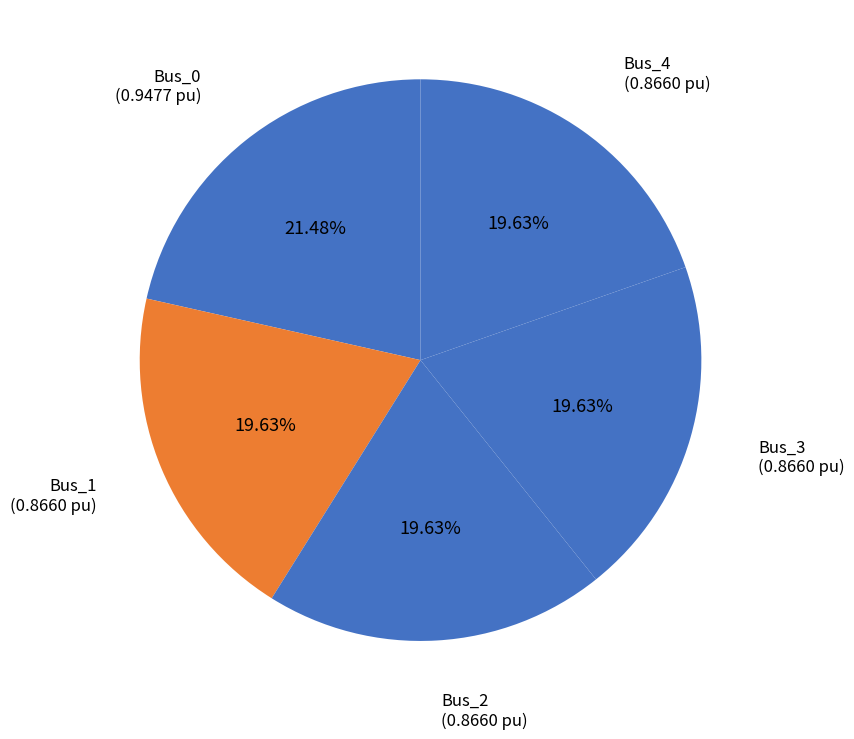

Count the number of slices in the pie.

5